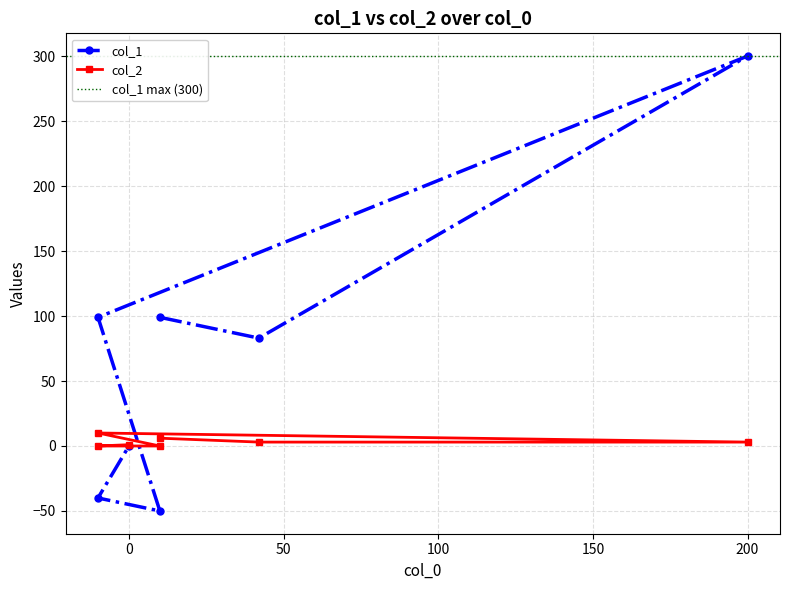

What is the highest value of the col_1 series?

300